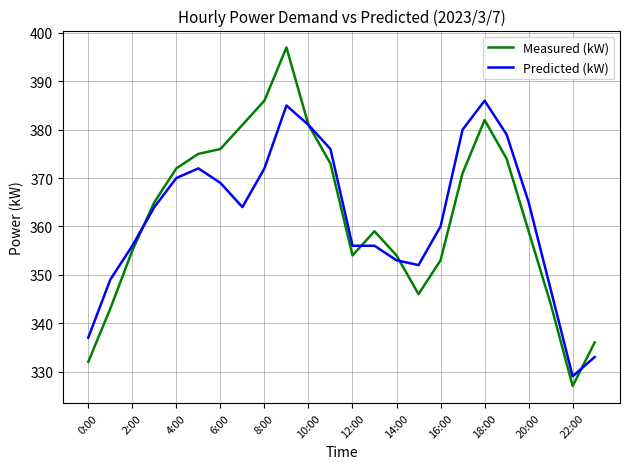

Which series has the largest range (max minus min)?

Measured (kW)